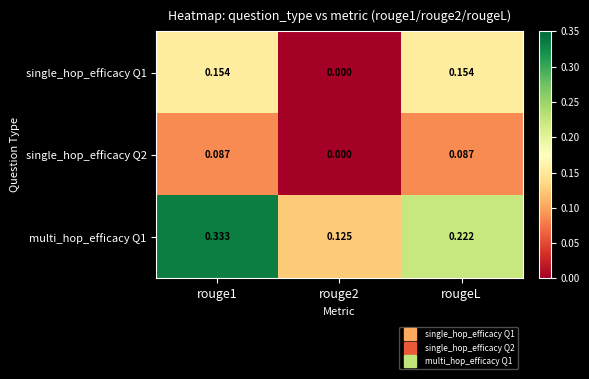

Is the value of multi_hop_efficacy Q1 at rouge1 greater than the value of single_hop_efficacy Q2 at rougeL?

Yes